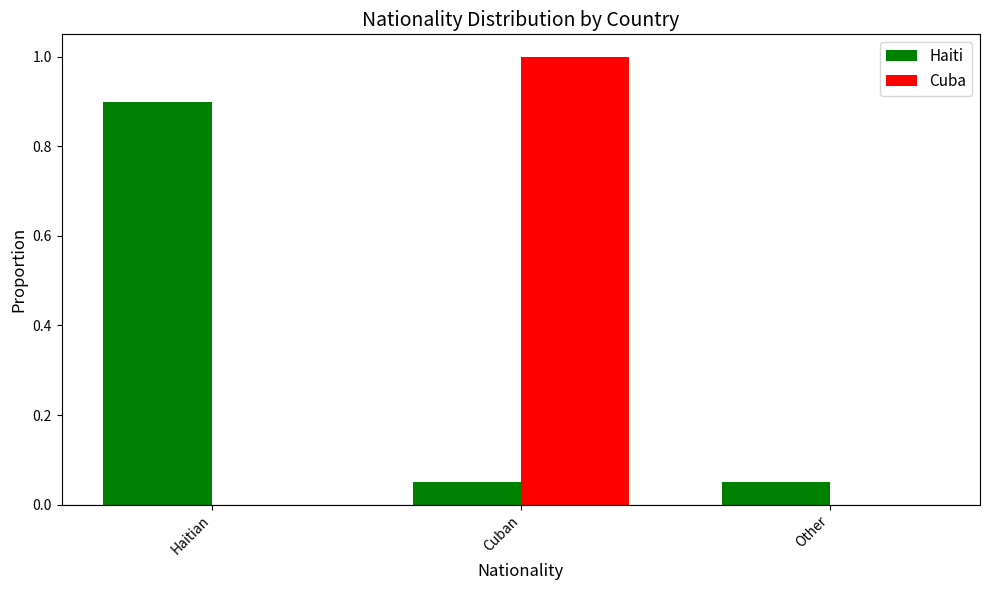

The Cuba series shows 0.0 at Haitian. True or false?

True